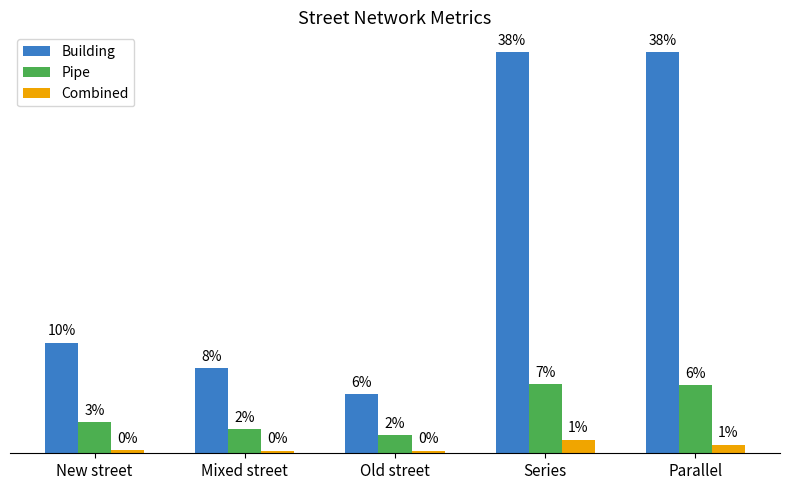

True or false: Building has a value of 77.2 at New street.

False